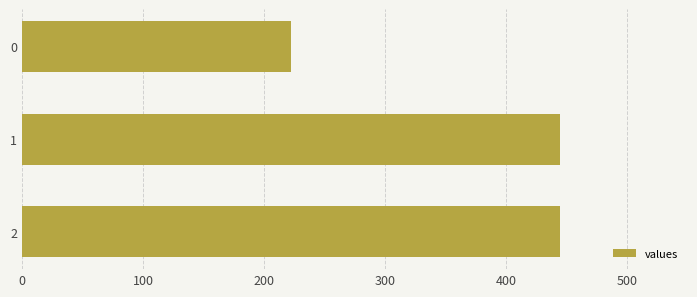

The chart shows a value of 222.2 at 0. True or false?

True